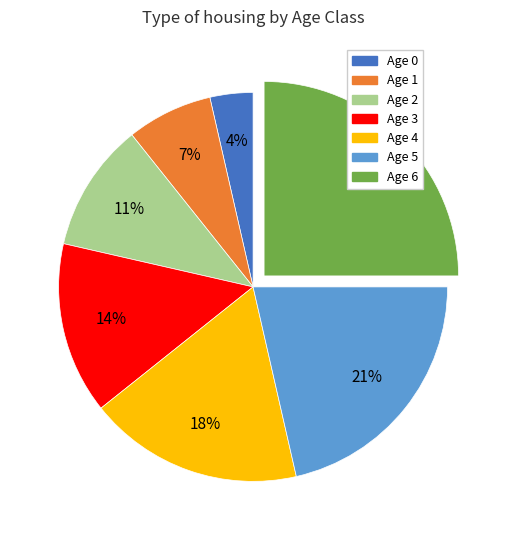

Is there a majority slice in this chart?

No